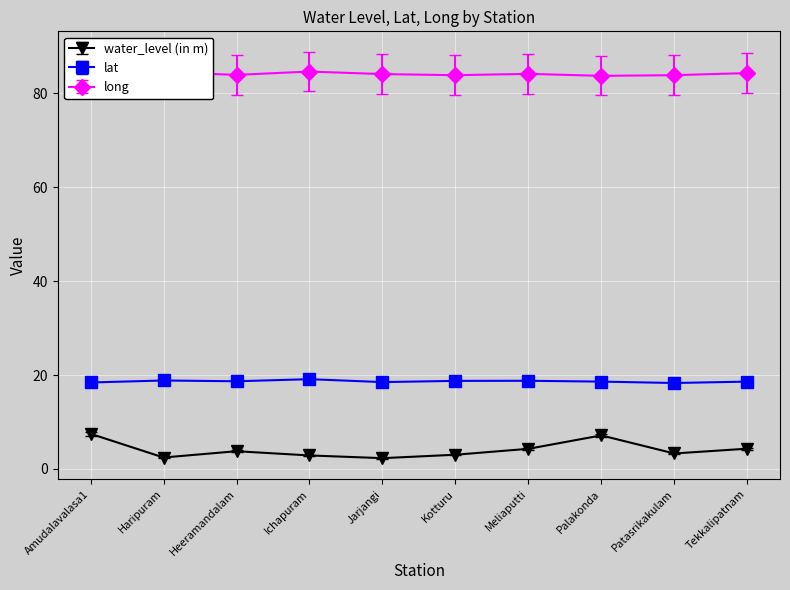

Which series has the largest total across all categories?

long